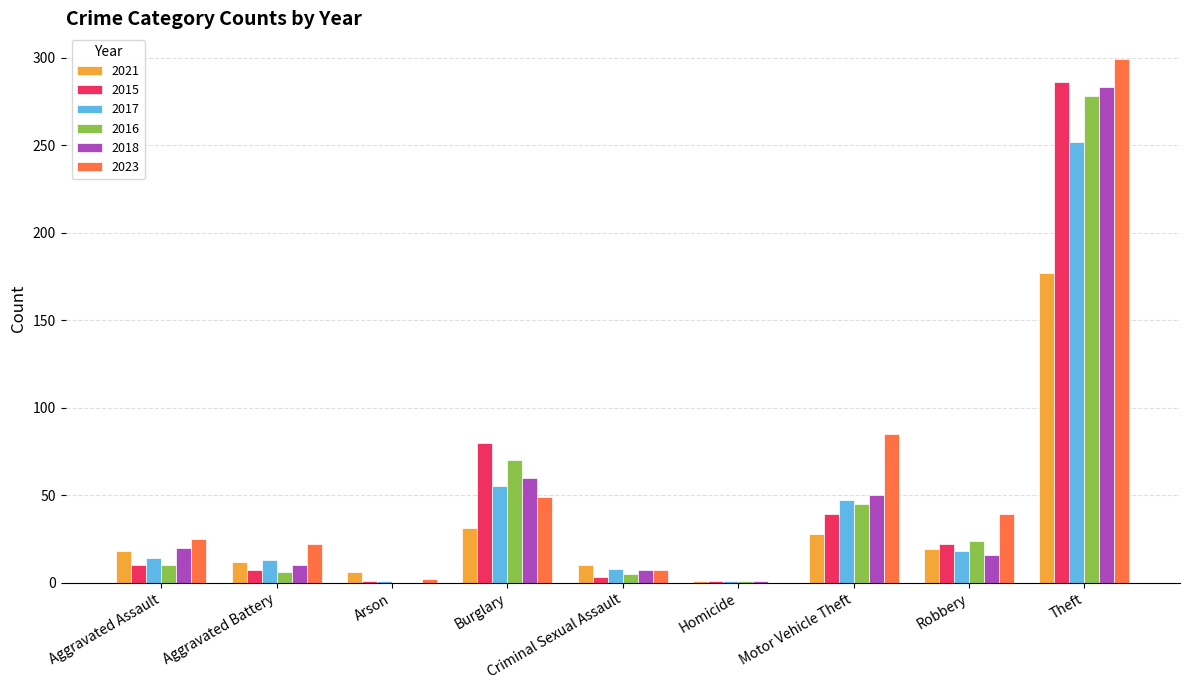

What is the greatest value displayed?

299